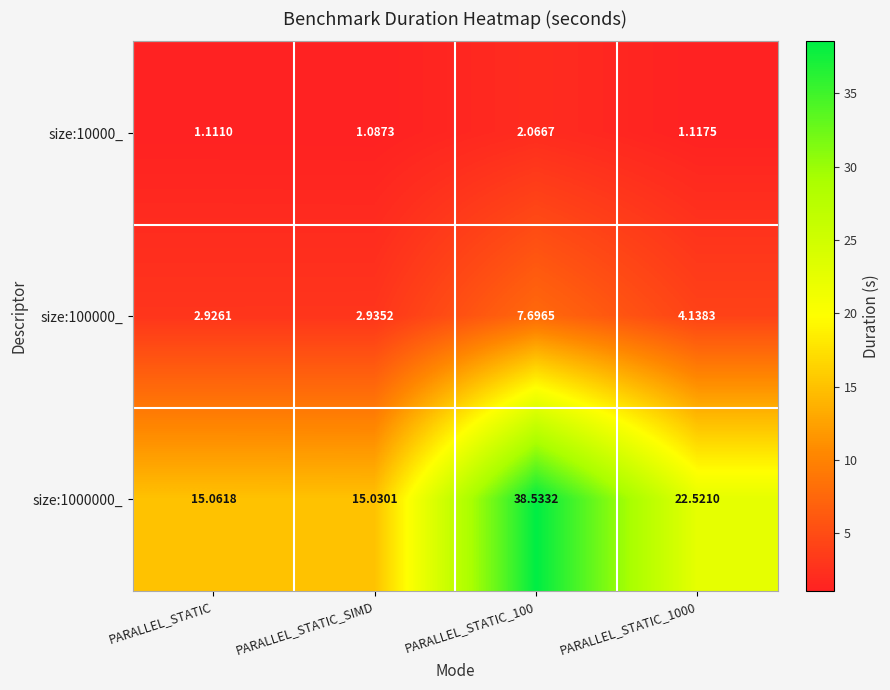

How many distinct data groups are displayed?

3